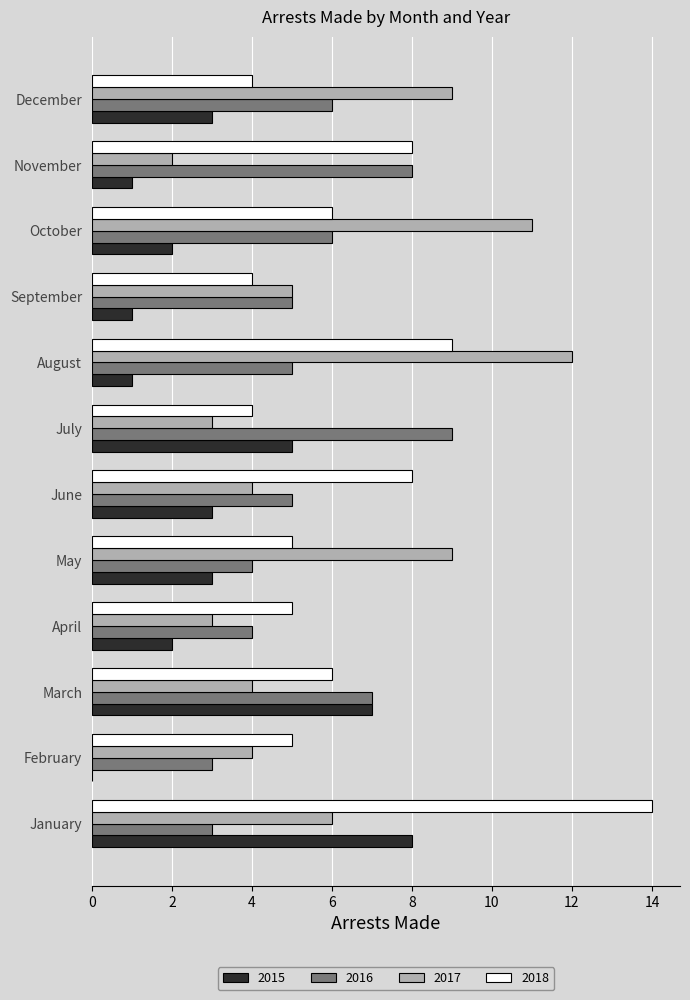

What is the sum of all 2018 values?

78